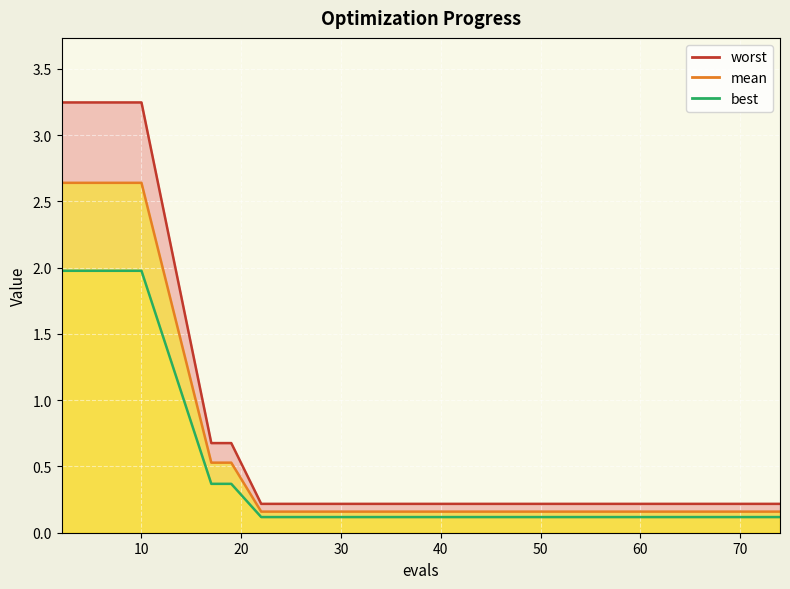

What is the sum of all best values?

11.6